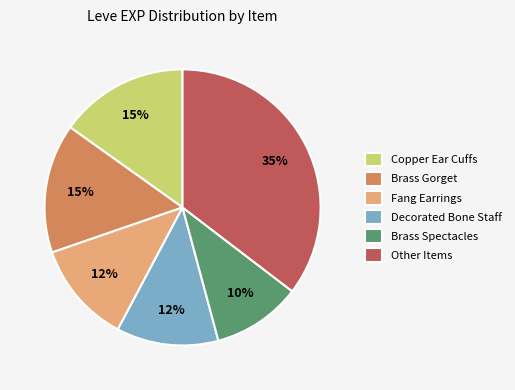

To the nearest percent, what portion does Fang Earrings represent?

12%